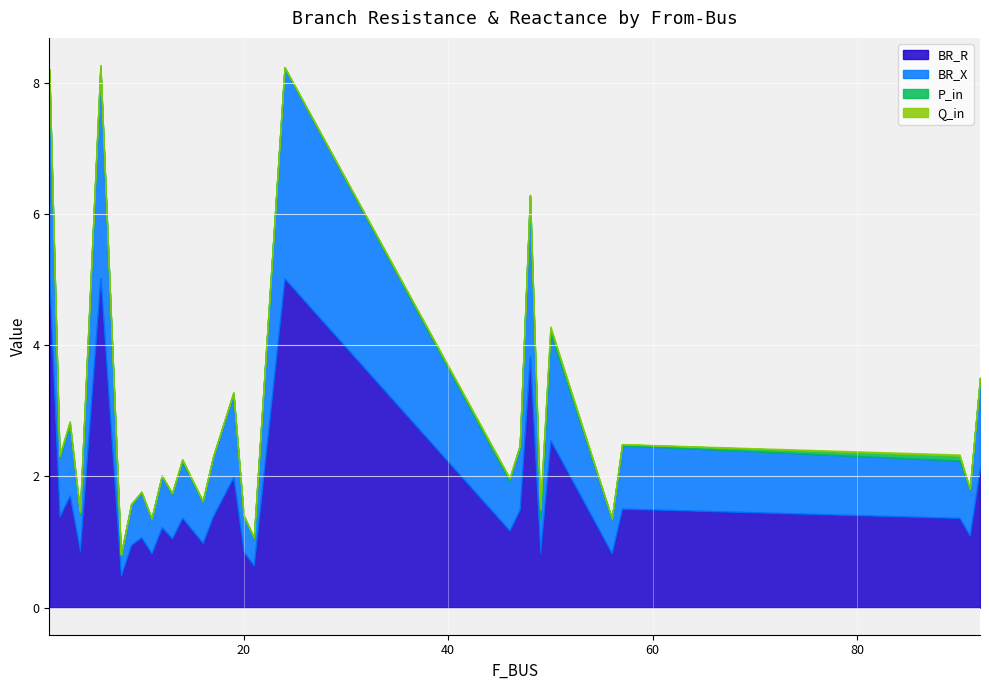

What is the minimum value for BR_R?

0.5